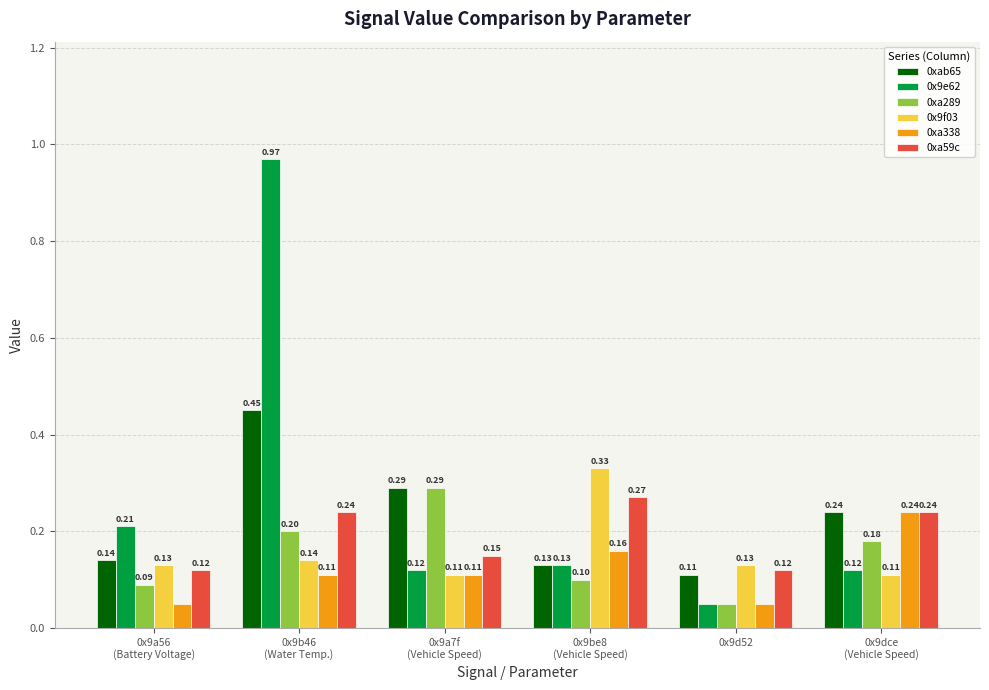

What is the minimum value for 0xa59c?

0.1